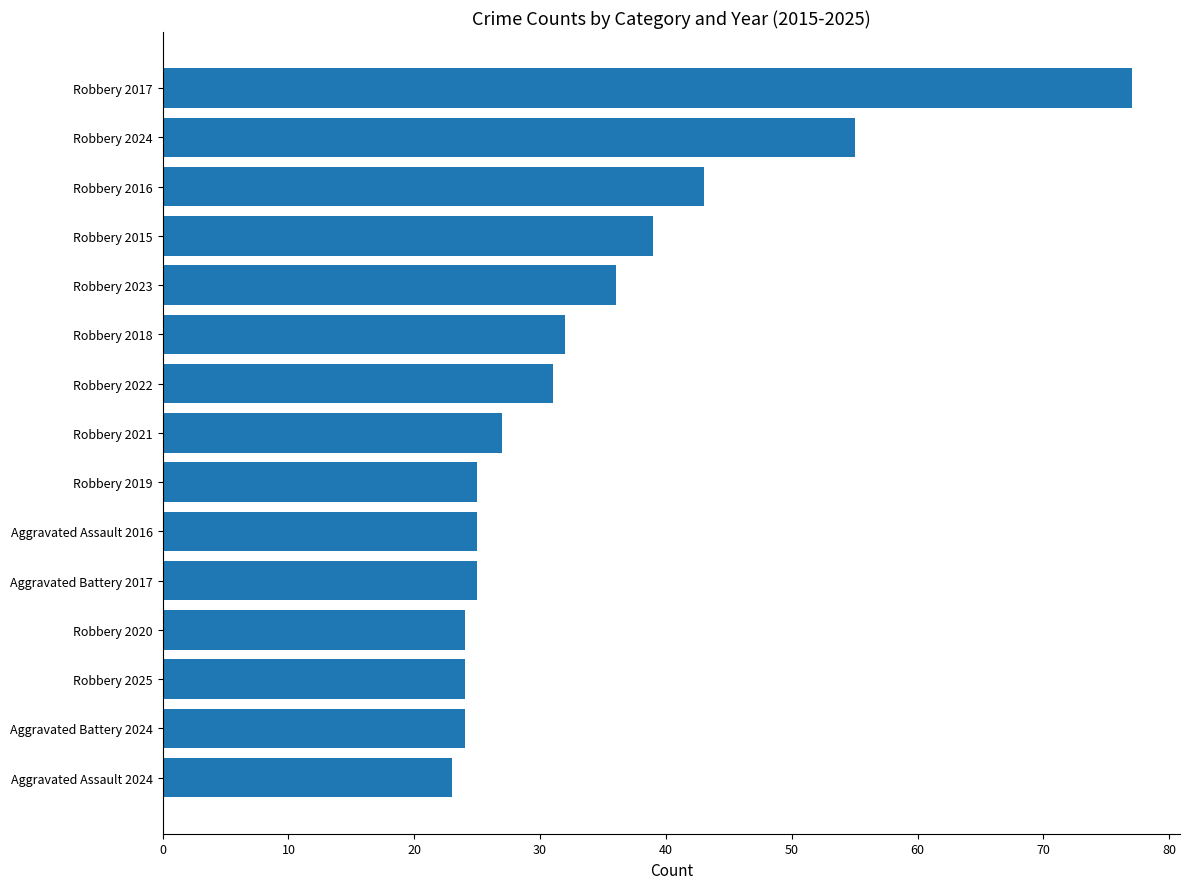

Reading top to bottom, what are all the values shown in this chart?

77	55	43	39	36	32	31	27	25	25	25	24	24	24	23